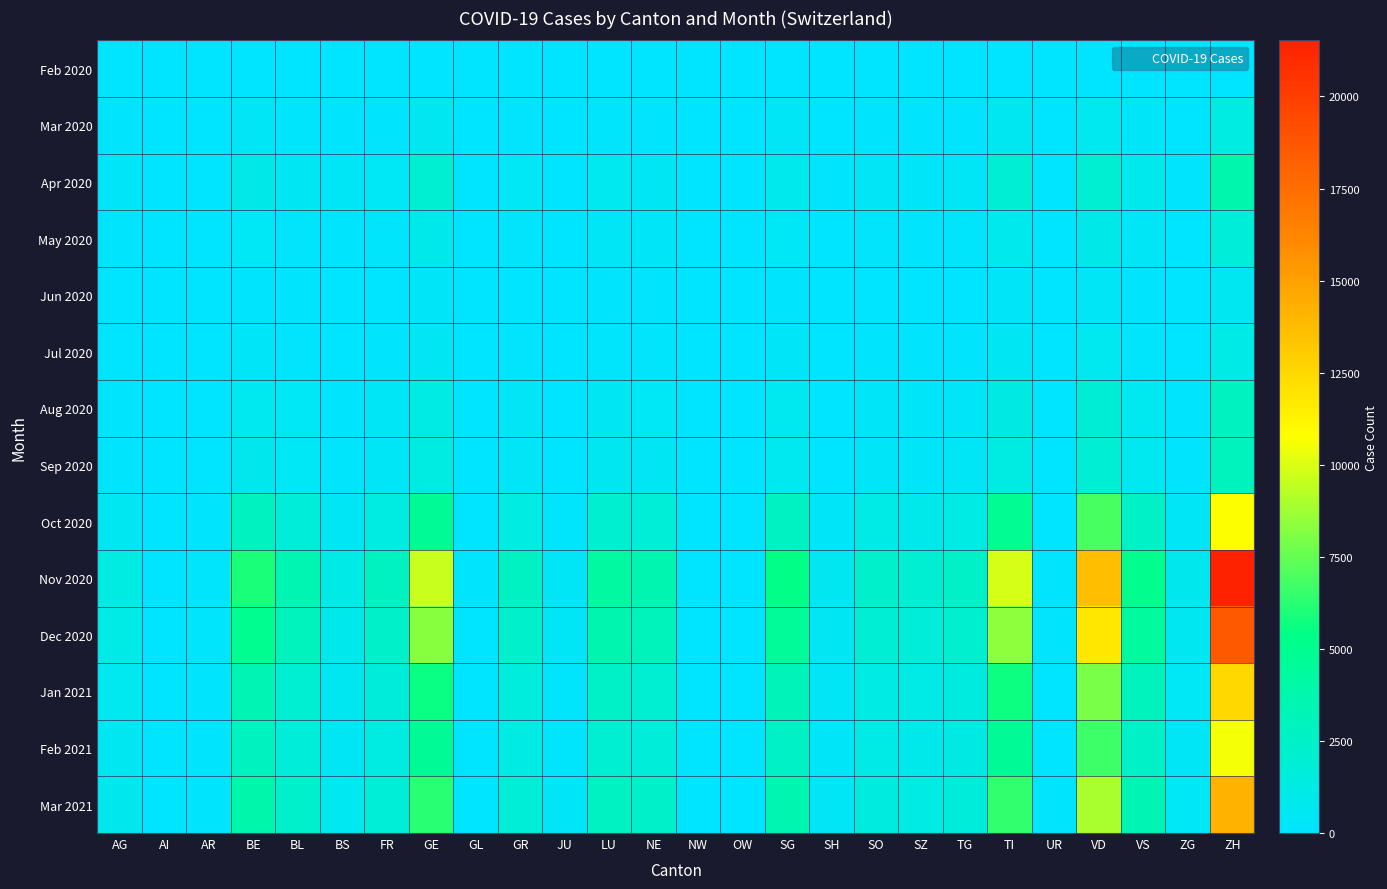

List the series in order of their peak value, highest first.

Nov 2020, Dec 2020, Mar 2021, Jan 2021, Oct 2020, Feb 2021, Apr 2020, Sep 2020, Aug 2020, May 2020, Mar 2020, Jul 2020, Jun 2020, Feb 2020